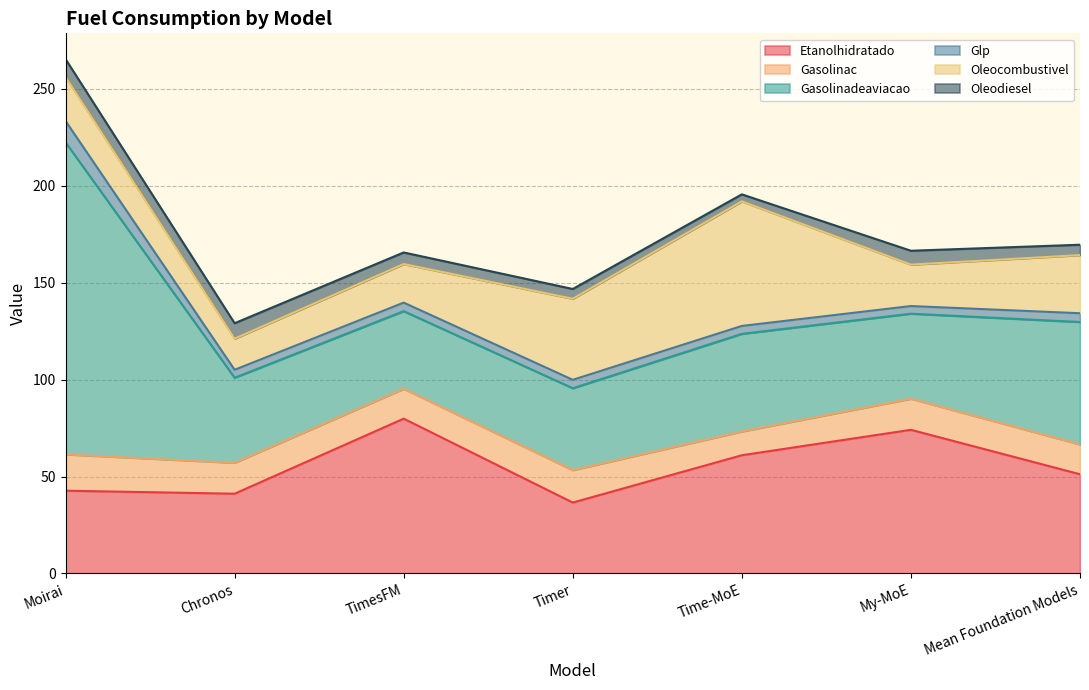

Reading left to right, extract all data points from this chart.

Etanolhidratado: 42.7	41.1	79.8	36.6	61.0	74.1	51.2
Gasolinac: 18.7	16.0	15.4	16.7	12.3	16.0	15.4
Gasolinadeaviacao: 161.0	43.8	40.0	42.2	50.3	43.8	63.1
Glp: 11.0	4.1	4.4	4.3	4.1	3.9	4.5
Oleocombustivel: 22.7	16.0	19.9	41.8	64.3	21.4	30.0
Oleodiesel: 9.2	8.0	6.0	5.0	3.6	7.2	5.4